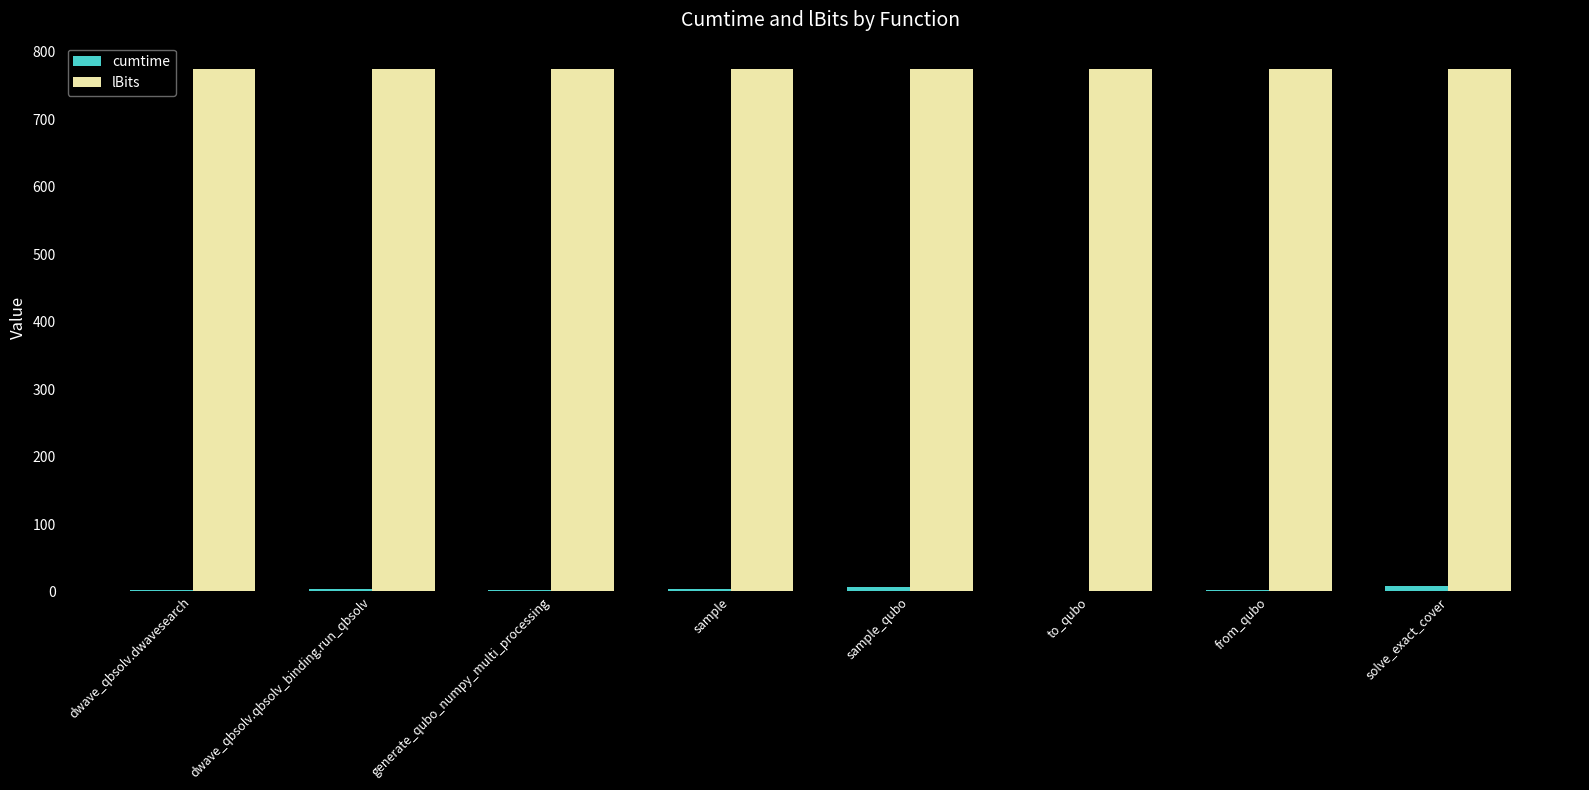

What is the sum of all cumtime values?

28.2